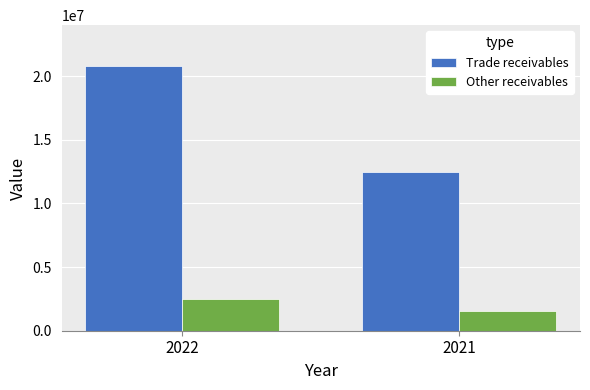

What is the value of the Trade receivables bar at the 2nd from the left?

12458361